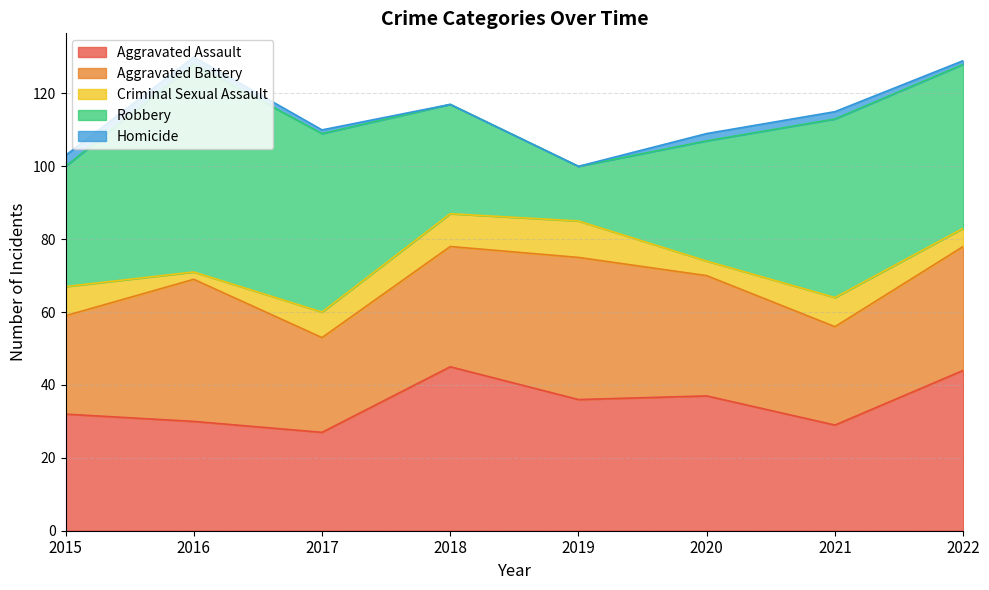

What are all the series names shown in the legend?

Aggravated Assault, Aggravated Battery, Criminal Sexual Assault, Robbery, Homicide